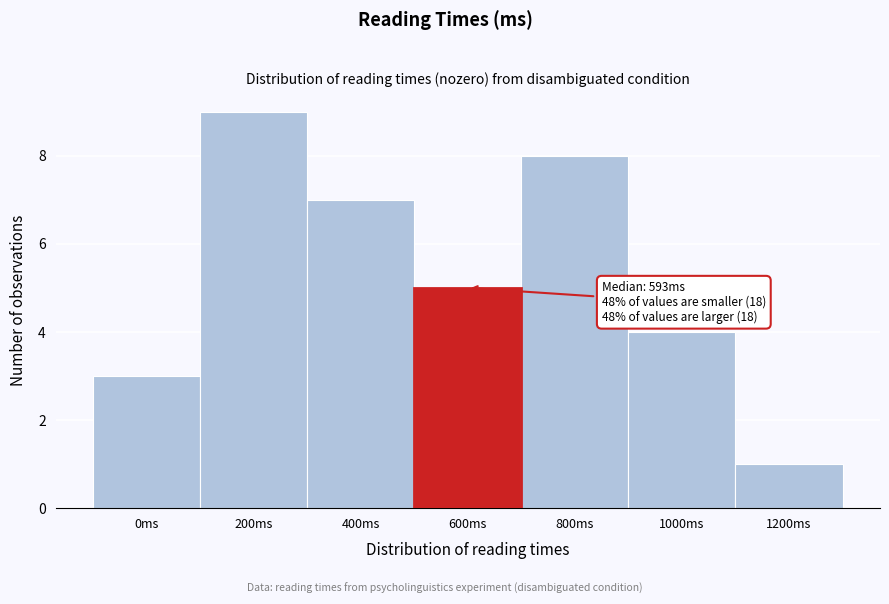

Reading left to right, what are all the values shown in this chart?

0ms=3	200ms=9	400ms=7	600ms=5	800ms=8	1000ms=4	1200ms=1